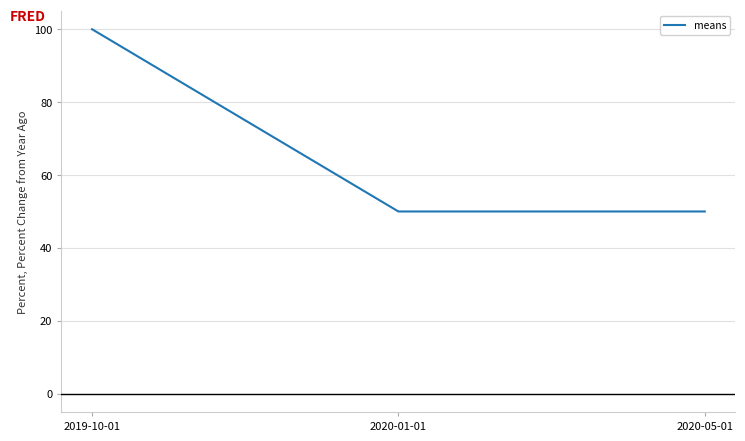

Is this an area chart (filled region under the line)?

No